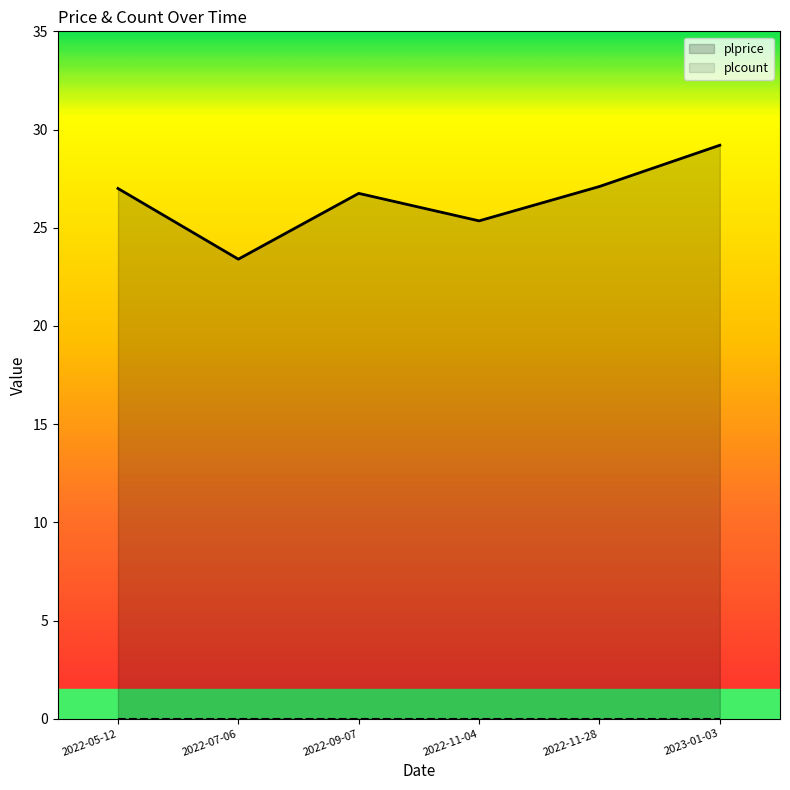

Reading left to right, list all the values displayed in this chart.

plprice: 2022-05-12=27.0	2022-07-06=23.4	2022-09-07=26.8	2022-11-04=25.4	2022-11-28=27.1	2023-01-03=29.2
plcount: 2022-05-12=0.0	2022-07-06=0.0	2022-09-07=0.0	2022-11-04=0.0	2022-11-28=0.0	2023-01-03=0.0